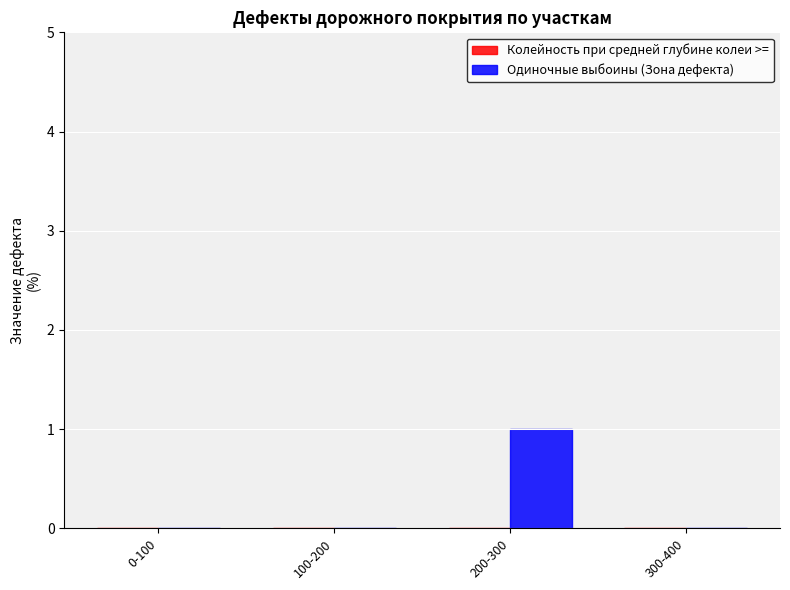

The chart shows a value of 1 at 200-300. True or false?

True